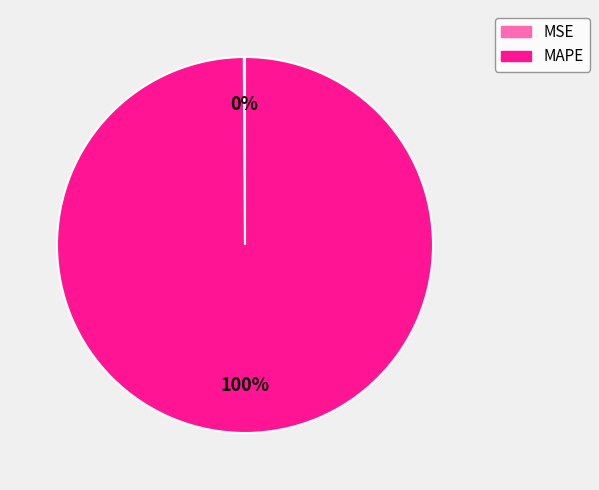

Which category accounts for the majority?

MAPE